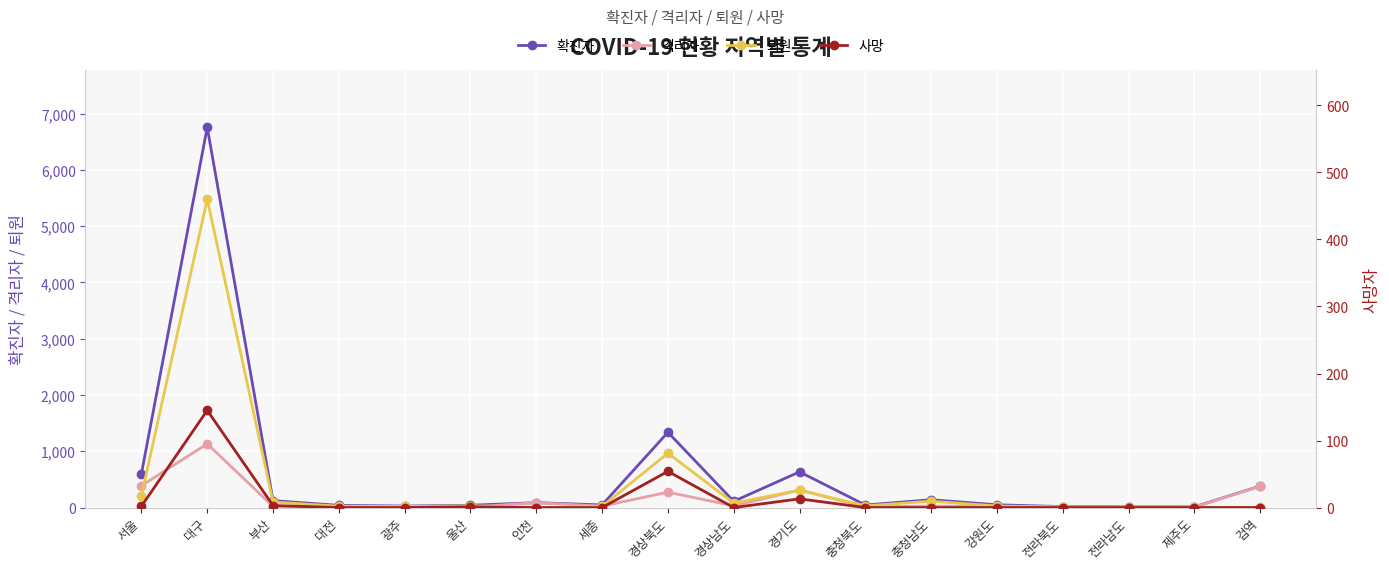

What value does the 확진자 series have at 제주도, to the nearest 10?

10